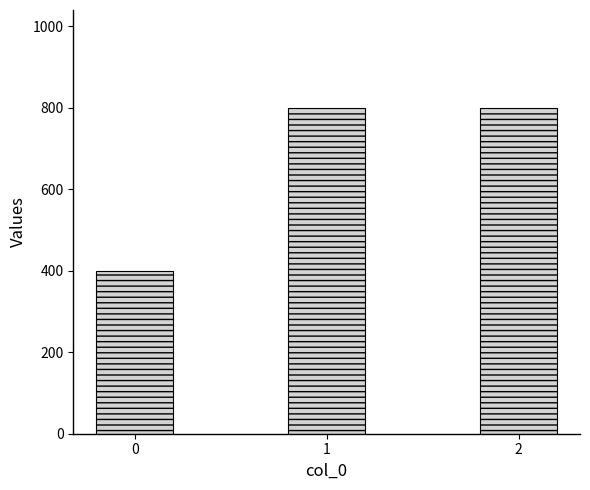

What is the value of the 2nd bar from the left?

800